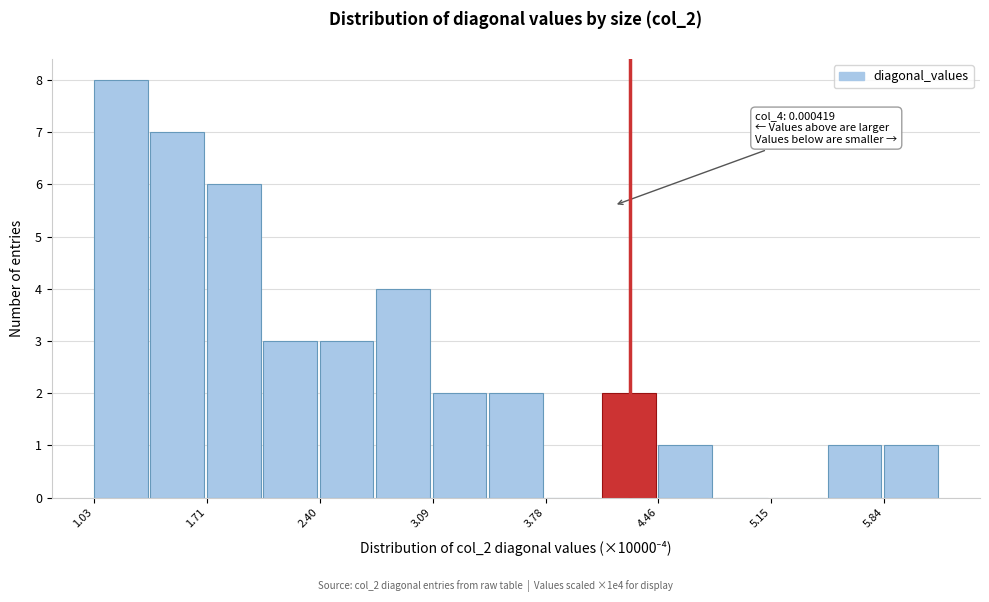

Around what value on the x-axis is the tallest bar? Give the approximate position of its centre, as read against the axis.

1.2